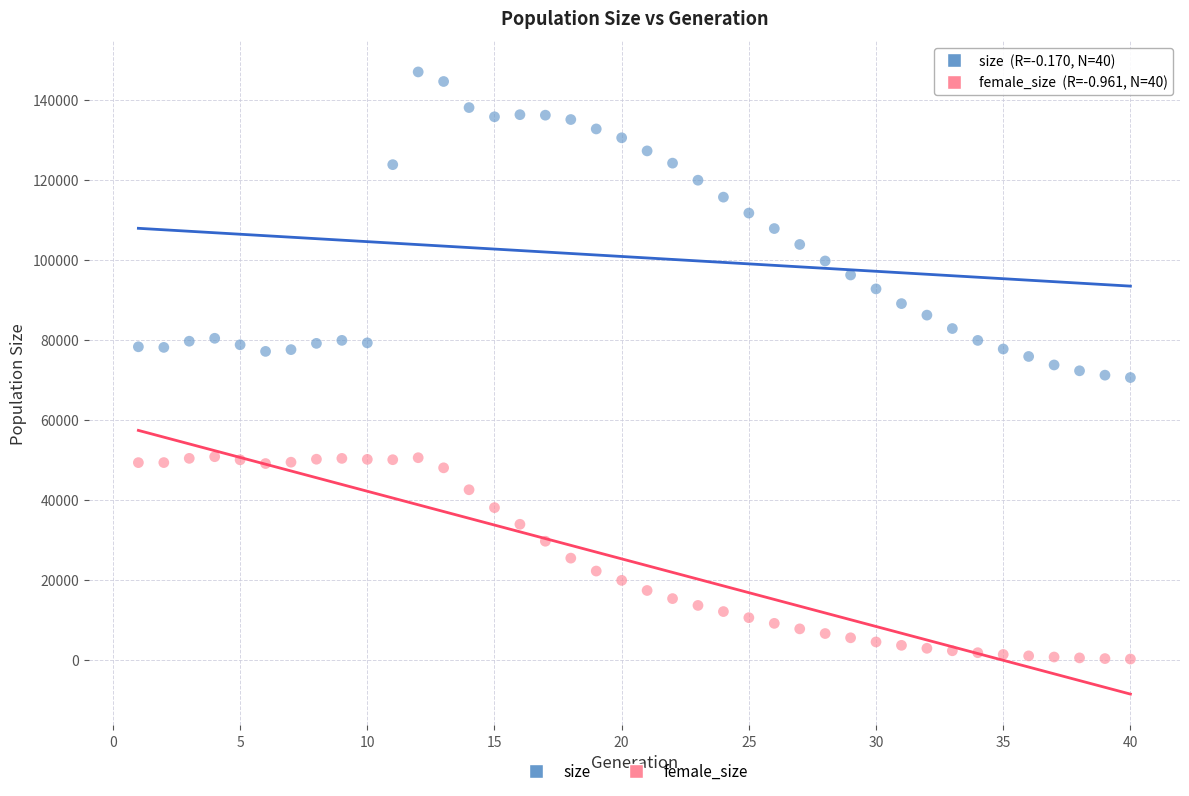

Which series contains the highest Y value?

size